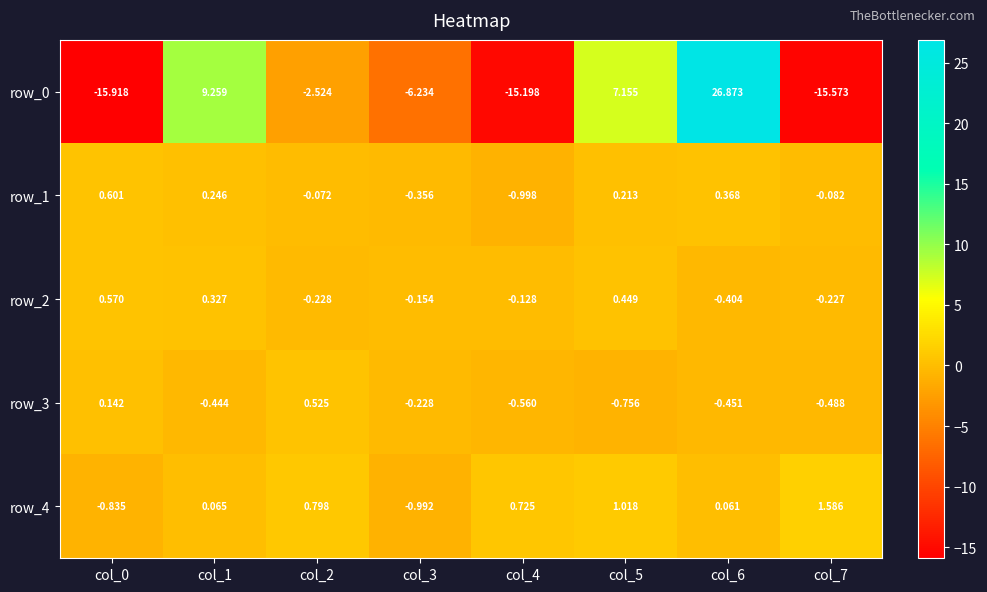

Rank the series at col_5 from highest to lowest value.

row_0, row_4, row_2, row_1, row_3